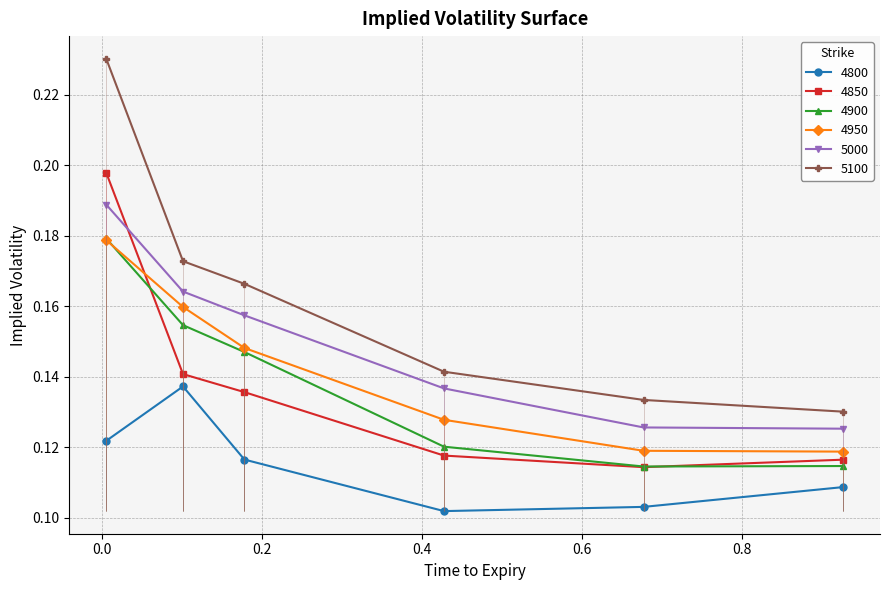

True or false: 4800 and 4950 intersect in this chart.

False